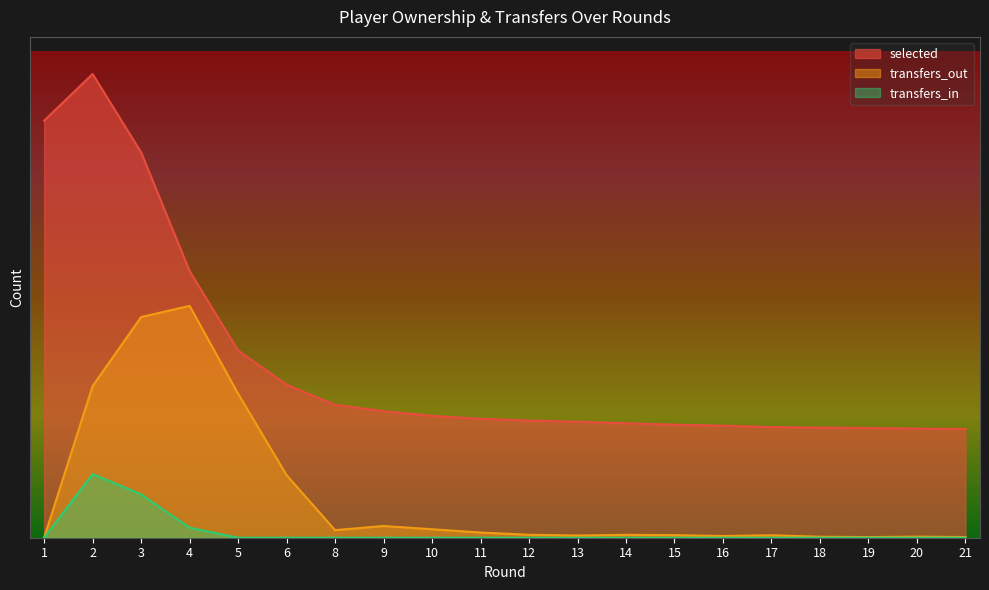

List the series in order of their overall mean, lowest first.

transfers_in, transfers_out, selected